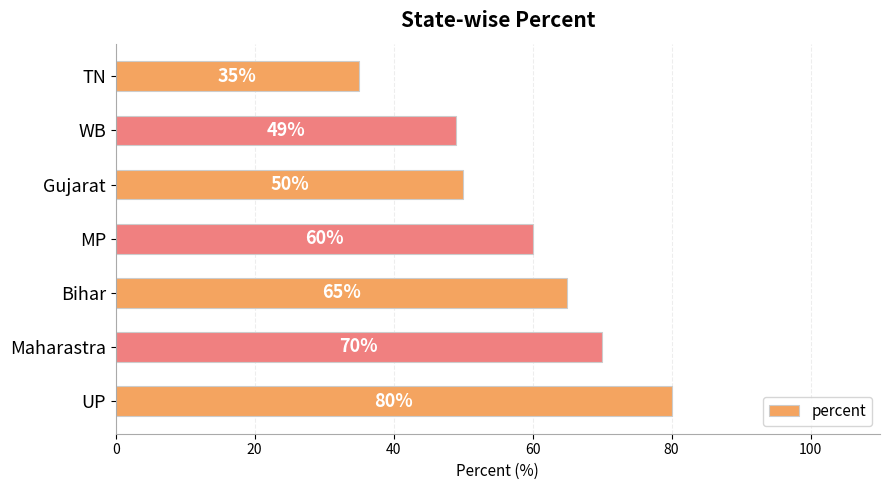

What is the average value?

58